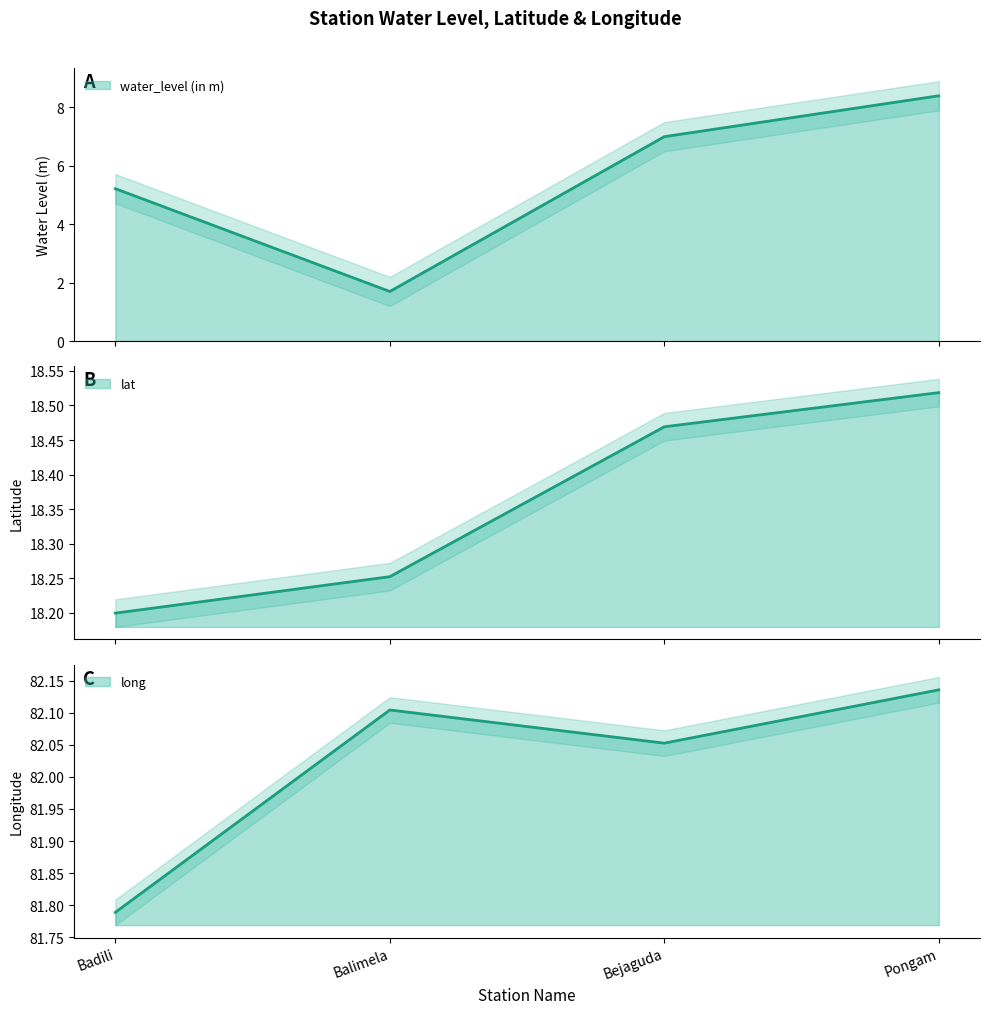

What position from the right is Pongam?

1